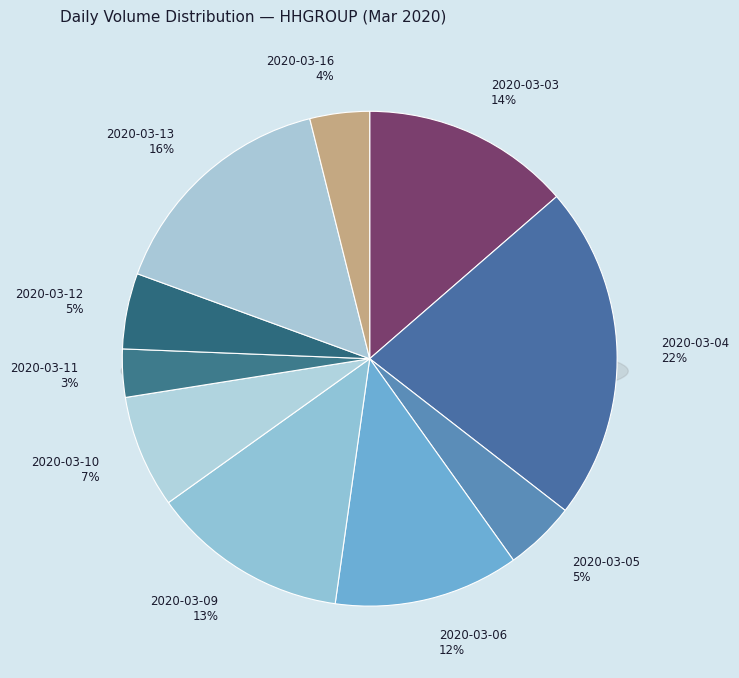

To the nearest percent, what is the difference between the 2020-03-10 and 2020-03-12 slice percentages?

2%